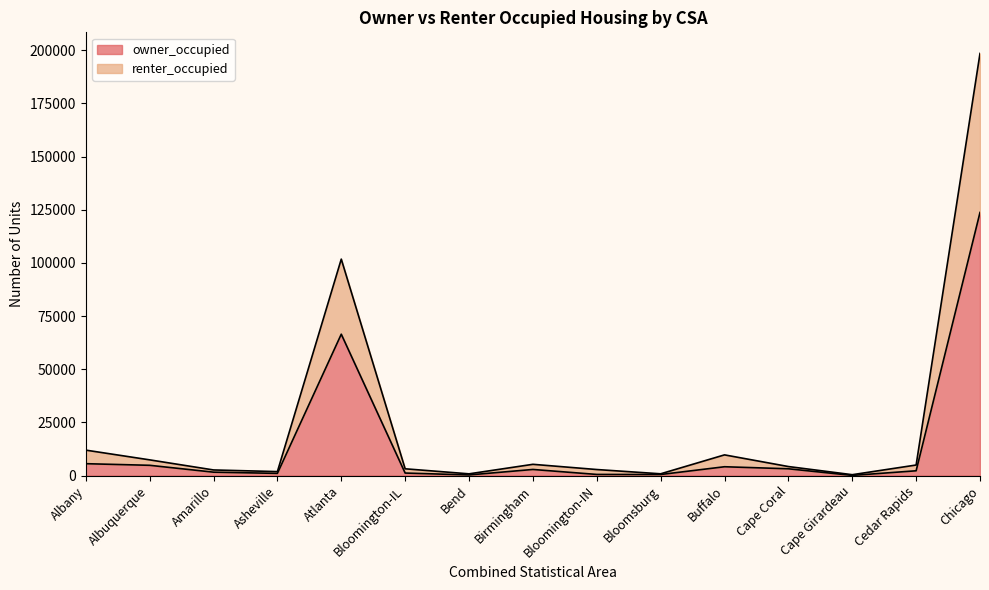

How many values in the renter_occupied series exceed 4256?

7